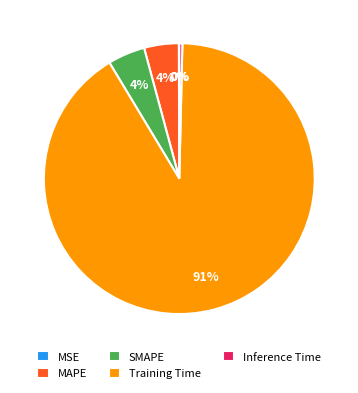

True or false: Training Time accounts for 98% of the total.

False